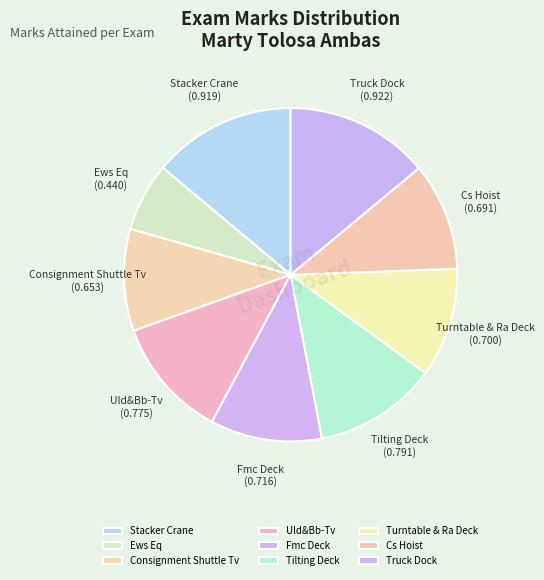

What is the smallest slice in the pie chart?

Ews Eq